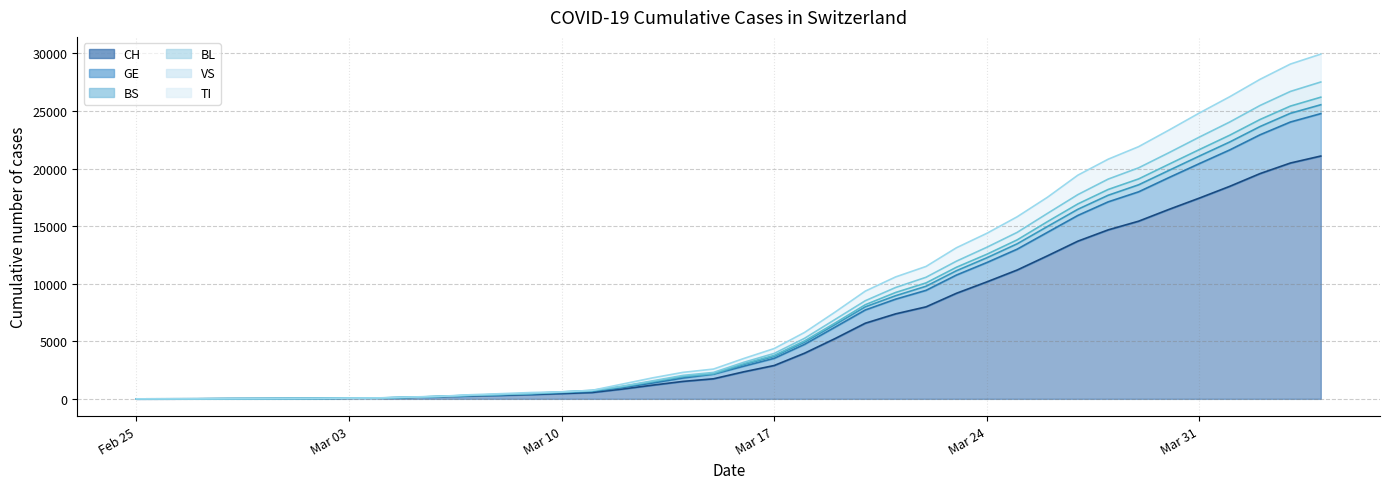

At which category is the sum across all series the highest?

2020-04-04